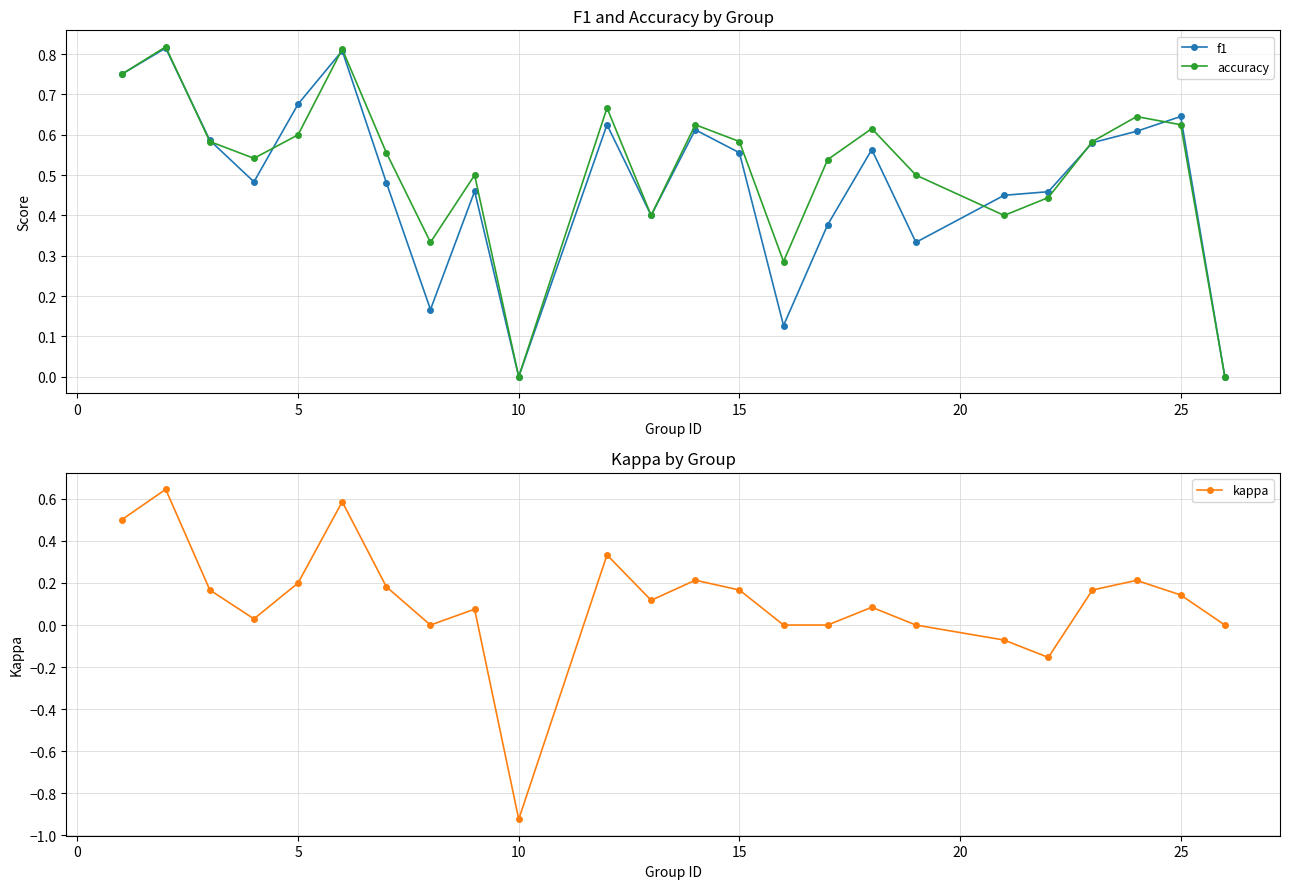

Reading left to right, transcribe all the data shown in this chart.

f1: 0.8	0.8	0.6	0.5	0.7	0.8	0.5	0.2	0.5	0.0	0.6	0.4	0.6	0.6	0.1	0.4	0.6	0.3	0.5	0.5	0.6	0.6	0.6	0.0
accuracy: 0.8	0.8	0.6	0.5	0.6	0.8	0.6	0.3	0.5	0.0	0.7	0.4	0.6	0.6	0.3	0.5	0.6	0.5	0.4	0.4	0.6	0.6	0.6	0.0
kappa: 0.5	0.6	0.2	0.0	0.2	0.6	0.2	0.0	0.1	-0.9	0.3	0.1	0.2	0.2	0.0	0.0	0.1	0.0	-0.1	-0.2	0.2	0.2	0.1	0.0